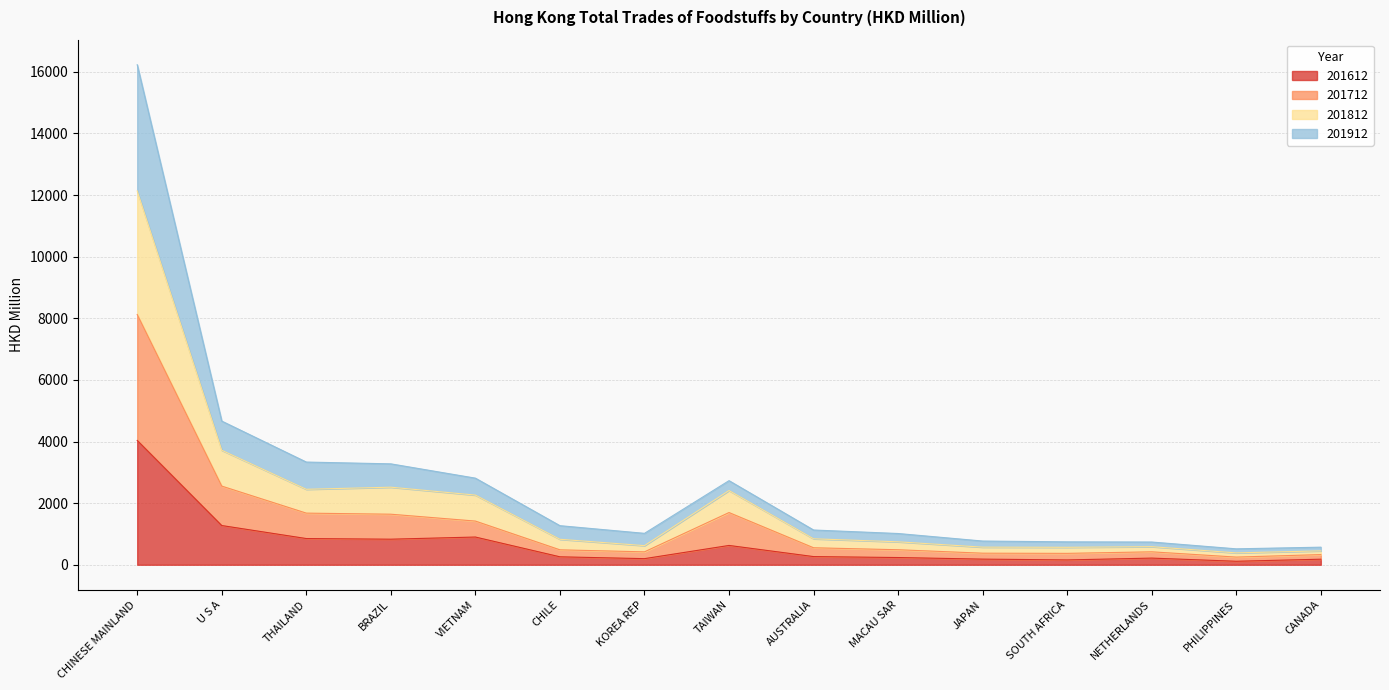

What is the label of the 13th point from the right?

THAILAND